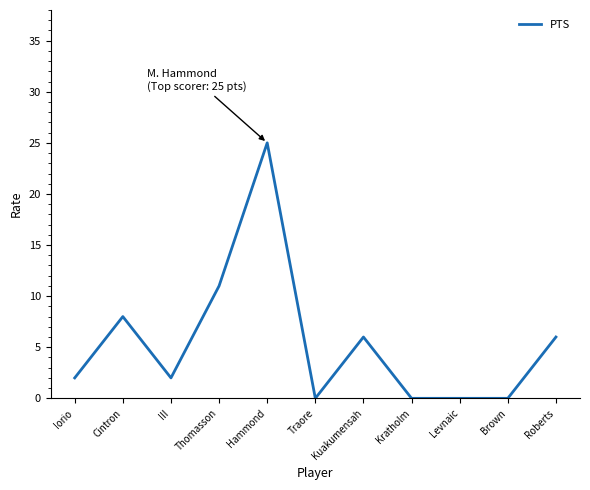

Reading right to left, extract all data points from this chart.

Roberts=6	Brown=0	Levnaic=0	Kratholm=0	Kuakumensah=6	Traore=0	Hammond=25	Thomasson=11	III=2	Cintron=8	Iorio=2